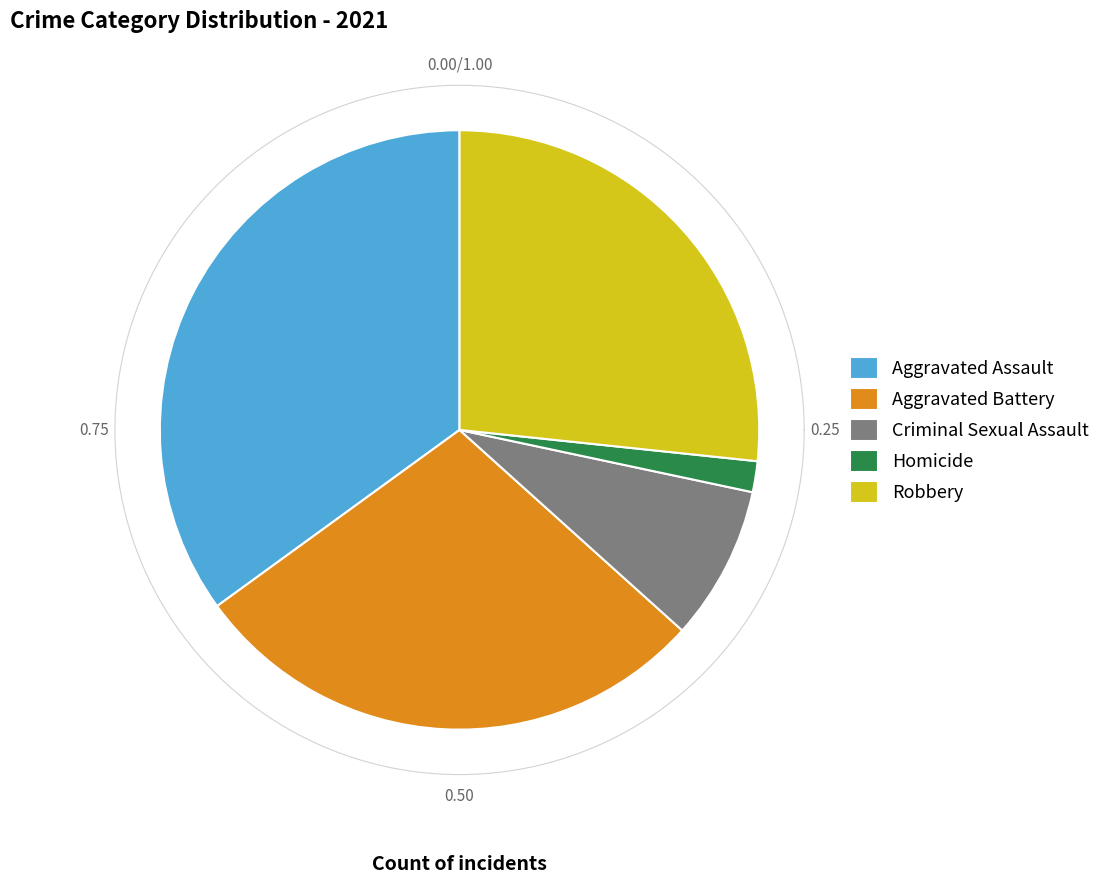

To the nearest percent, what portion does Criminal Sexual Assault represent?

8%